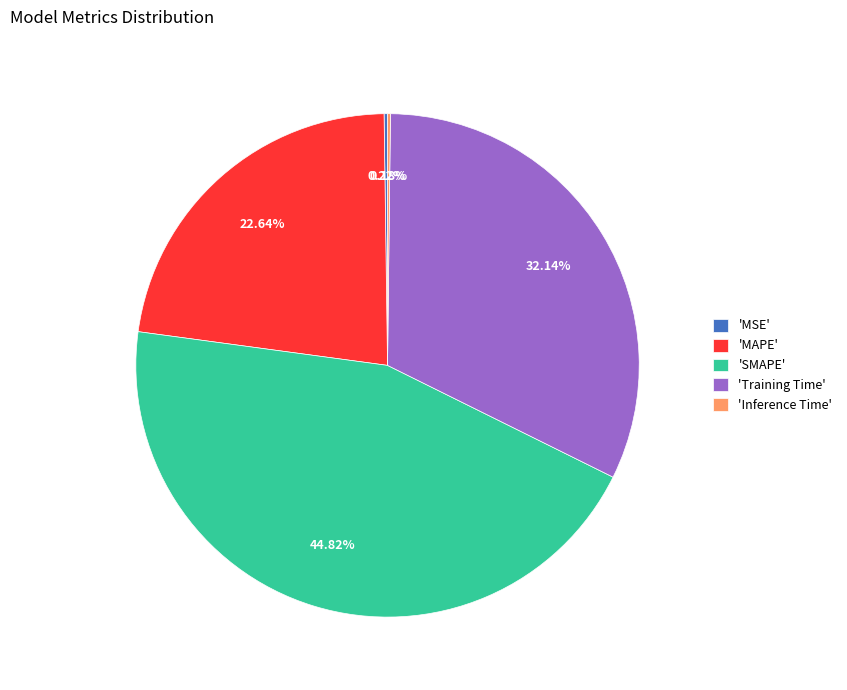

Which slice is the largest?

'SMAPE'